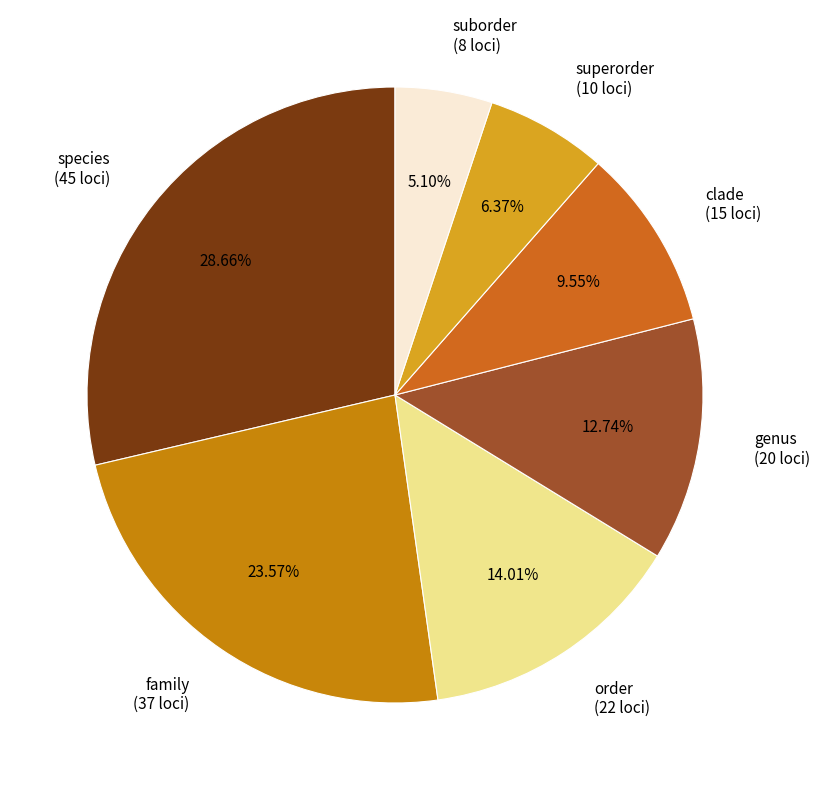

Is there a majority slice in this chart?

No